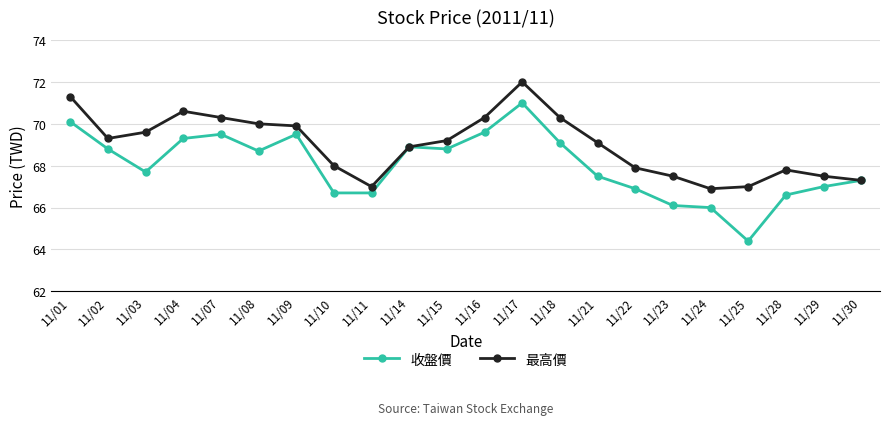

What is the sum of all 最高價 values?

1517.7